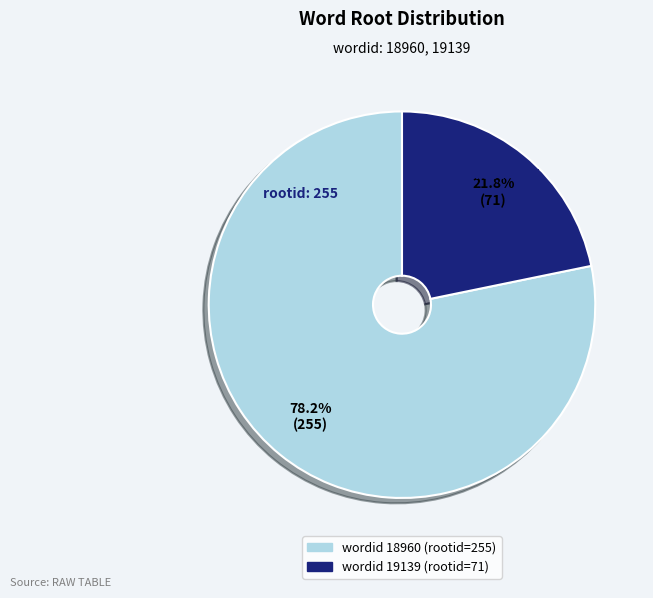

To the nearest percent, what is the average slice percentage?

50%